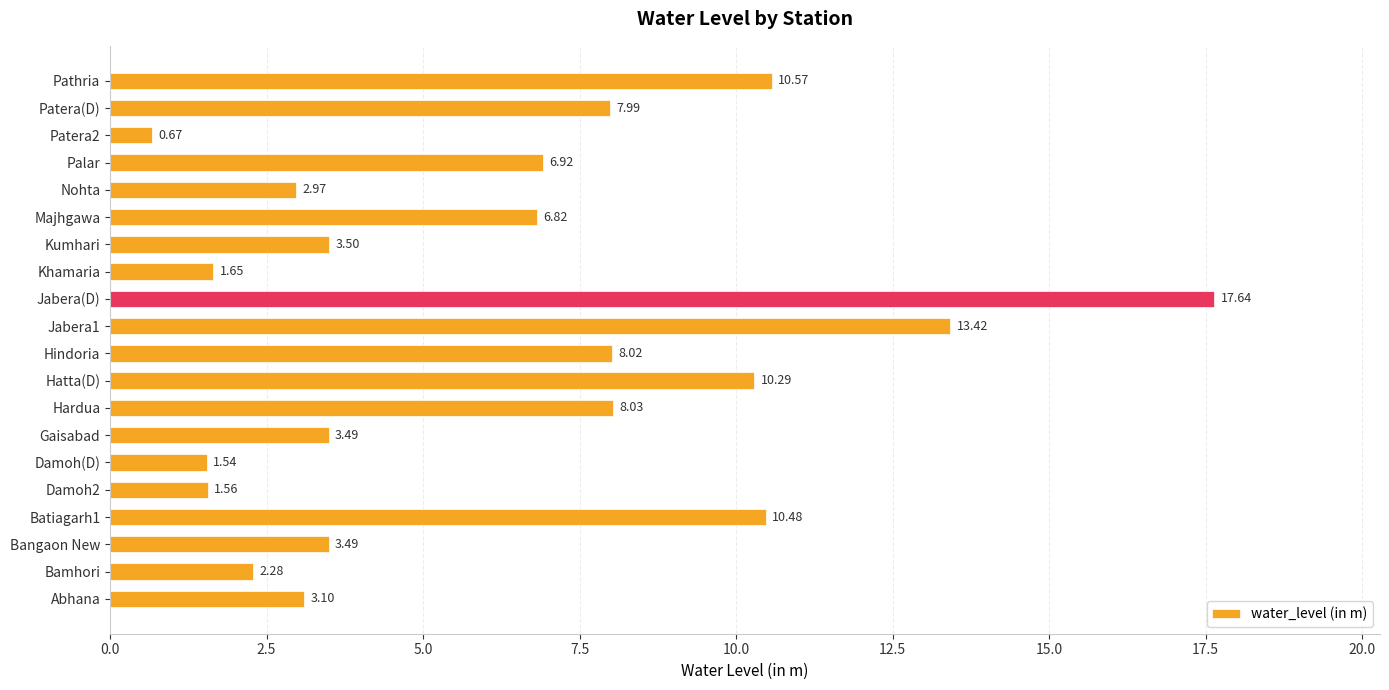

Which category has the highest value across all series?

Jabera(D)